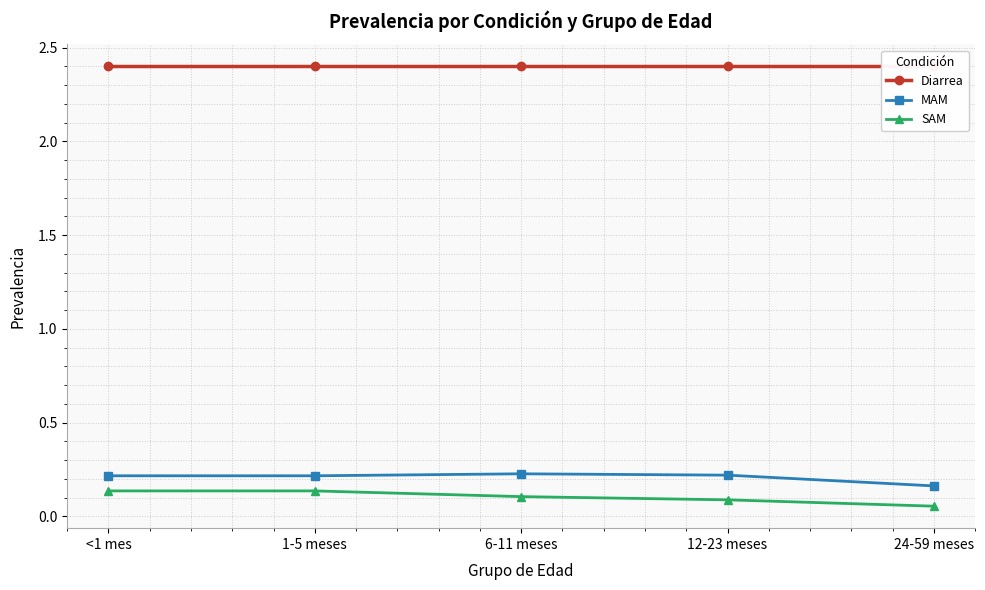

Is it true that Diarrea equals 2.4 at <1 mes?

True